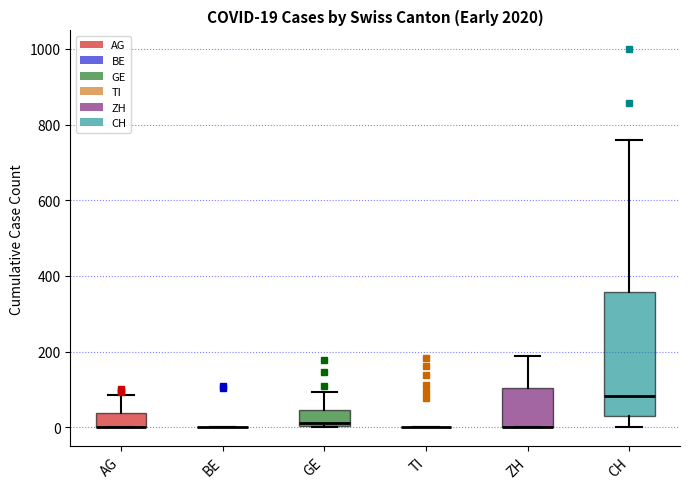

Which box is the tallest, from its lower edge to its upper edge?

CH